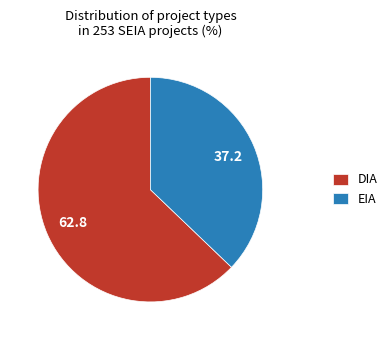

Between EIA and DIA, which is larger?

DIA